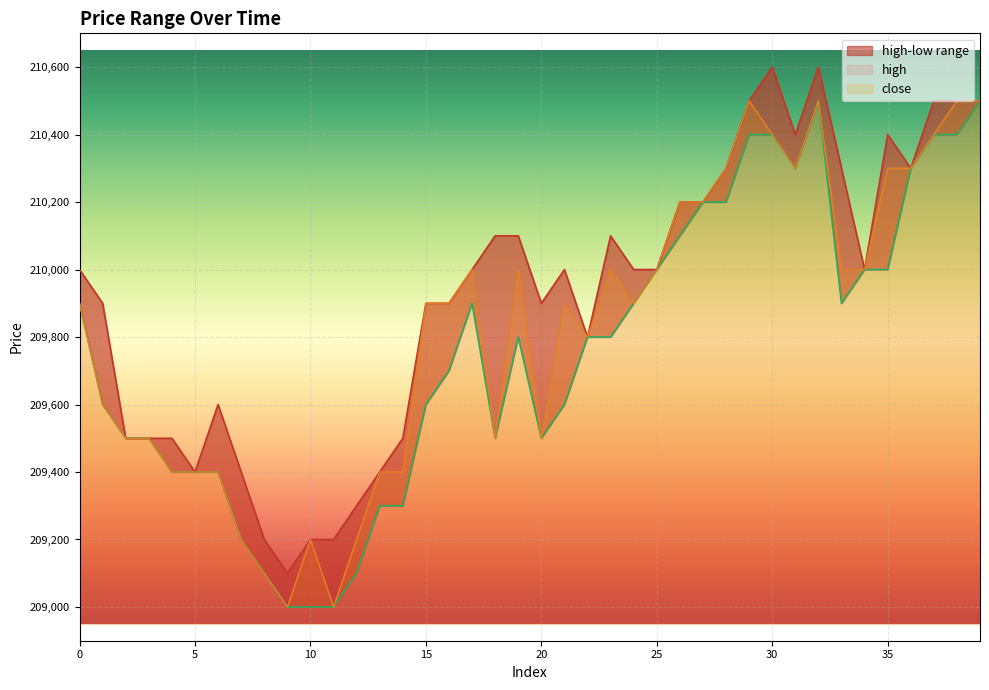

What is the average value of the close series?

209825